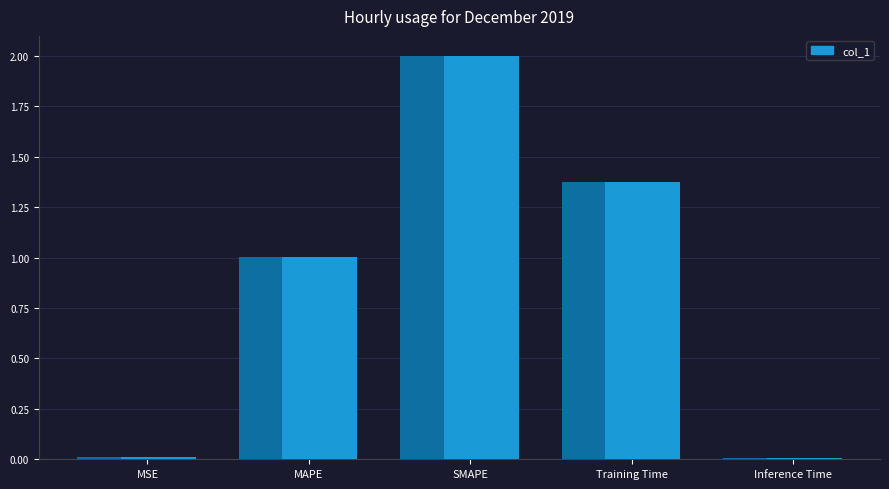

Count the number of categories in the chart.

5